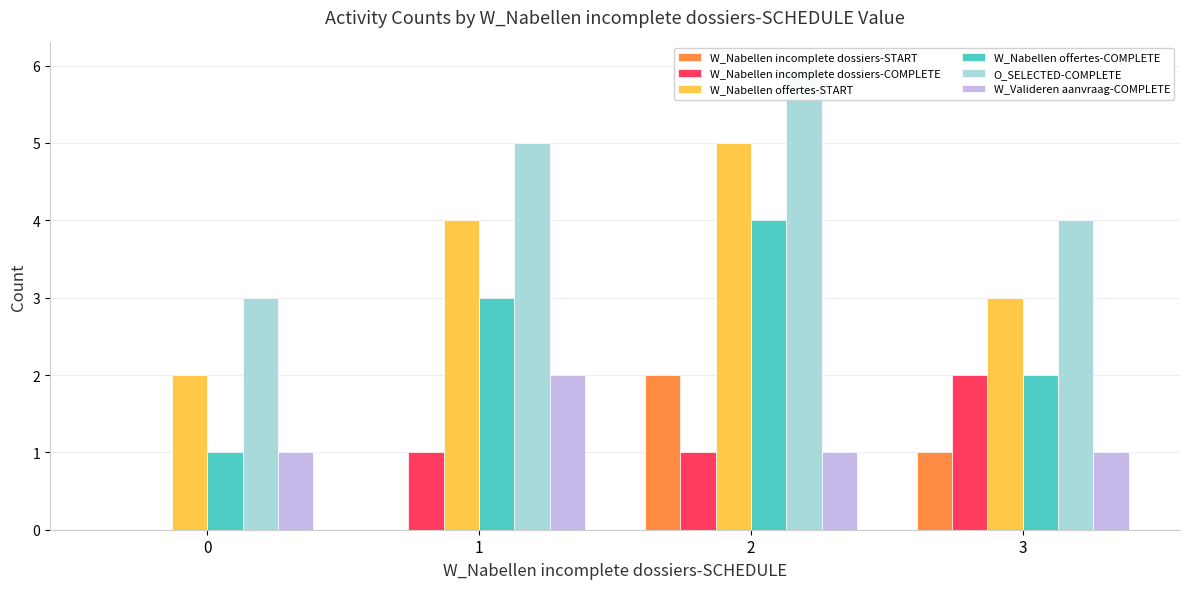

What is the difference between the maximum and second lowest values in the W_Nabellen offertes-START series?

2